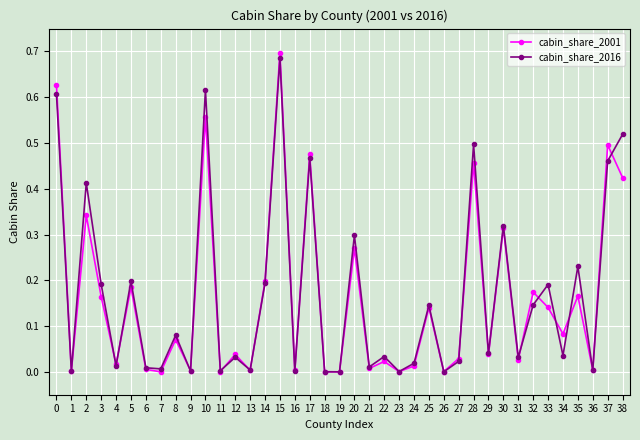

The cabin_share_2001 series shows 0.0 at 1. True or false?

True